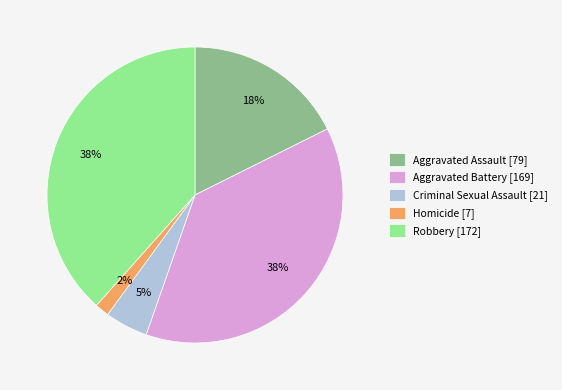

The Criminal Sexual Assault slice represents 5% of the pie. True or false?

True